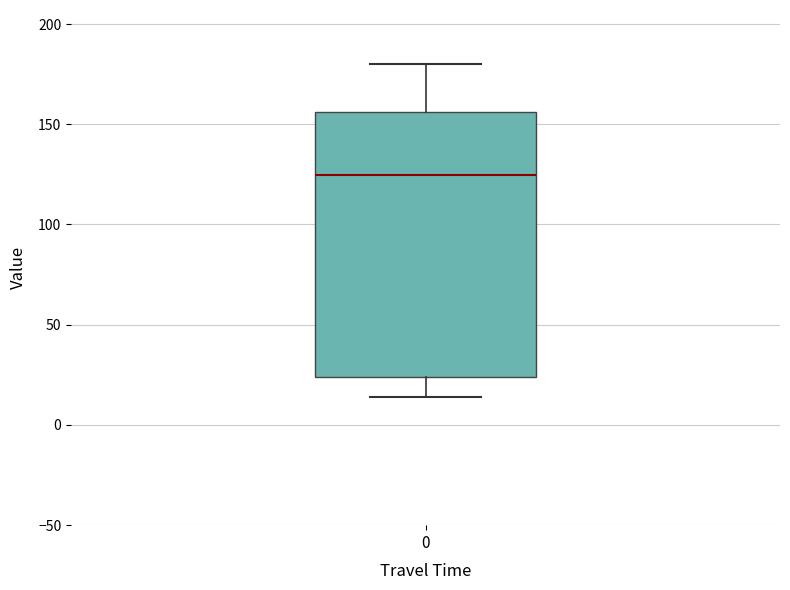

Where does the median line of the box at x = 0 sit on the y-axis? The values are not printed on the chart, so give them approximately, as read against the axis.

125